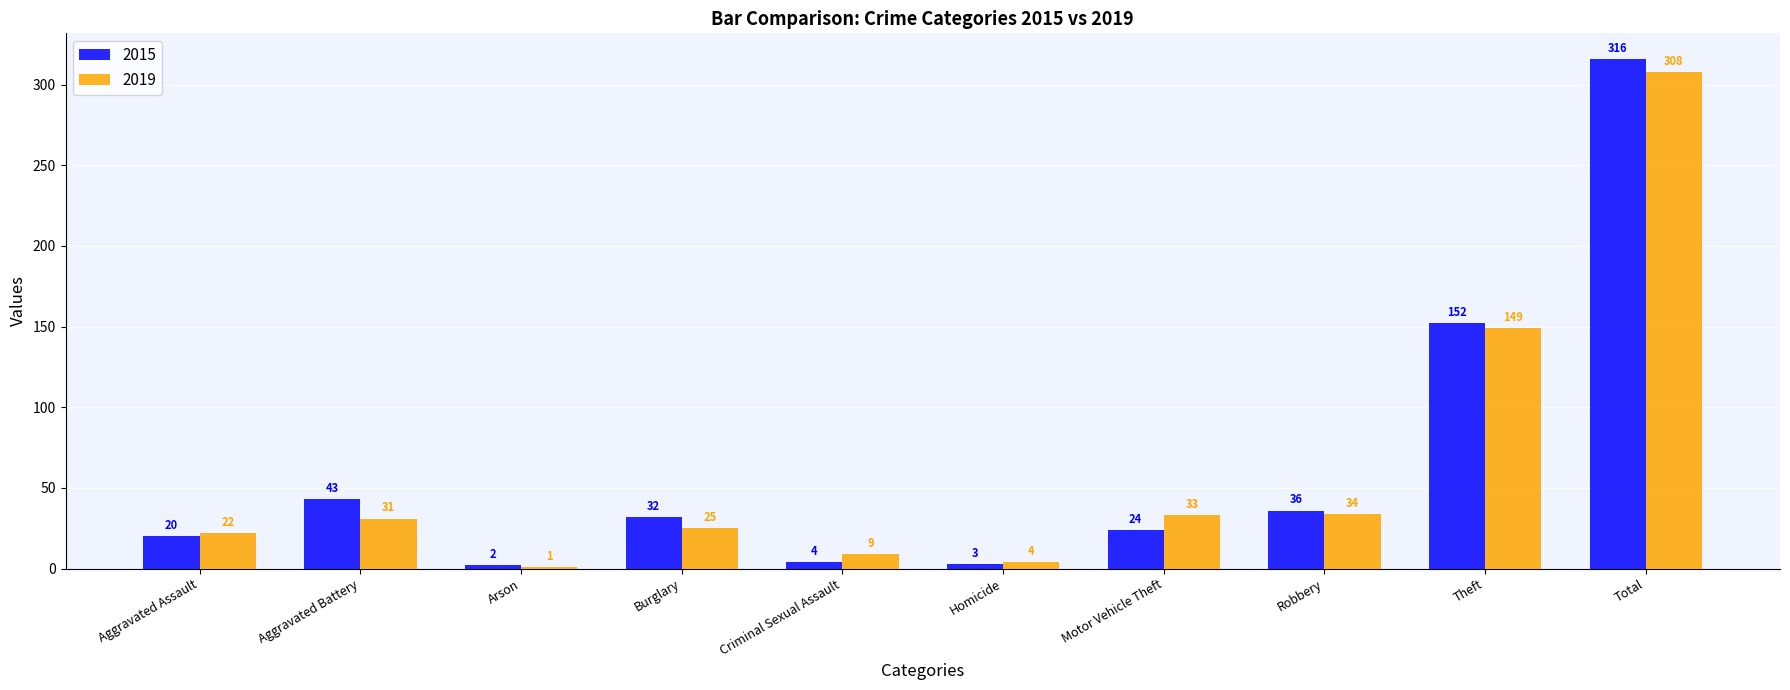

Which series has the widest spread of values?

2015